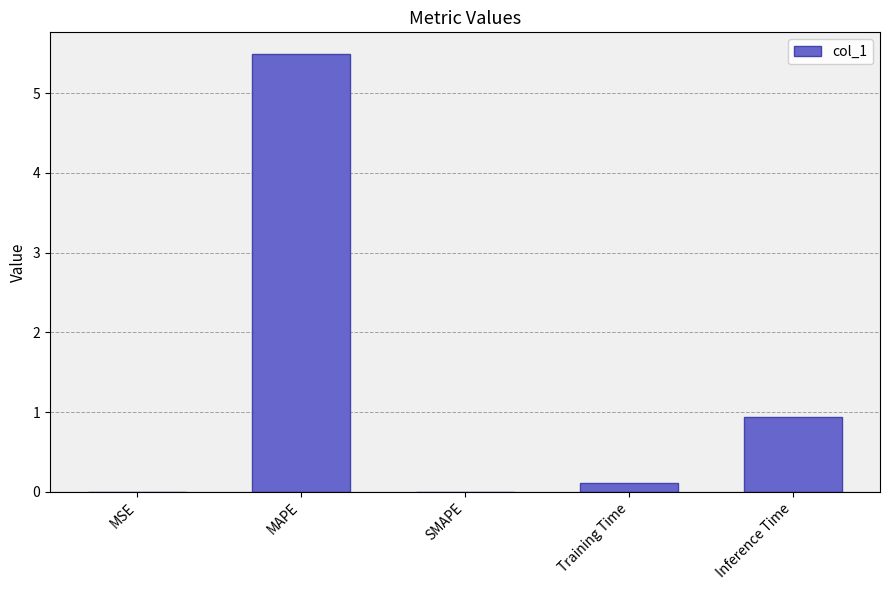

The value at MAPE is 5.5. True or false?

True